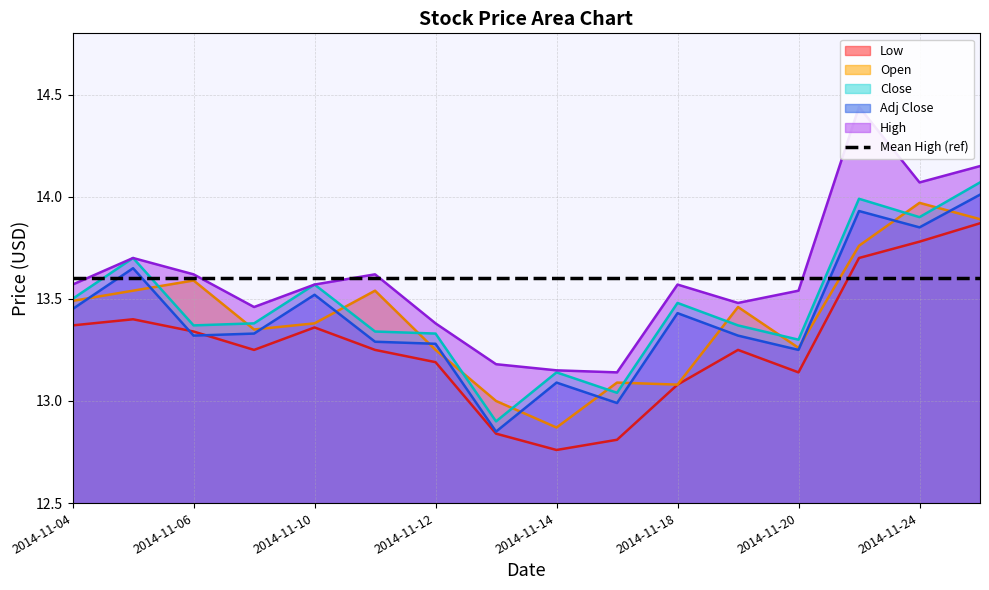

True or false: High and Close intersect in this chart.

False